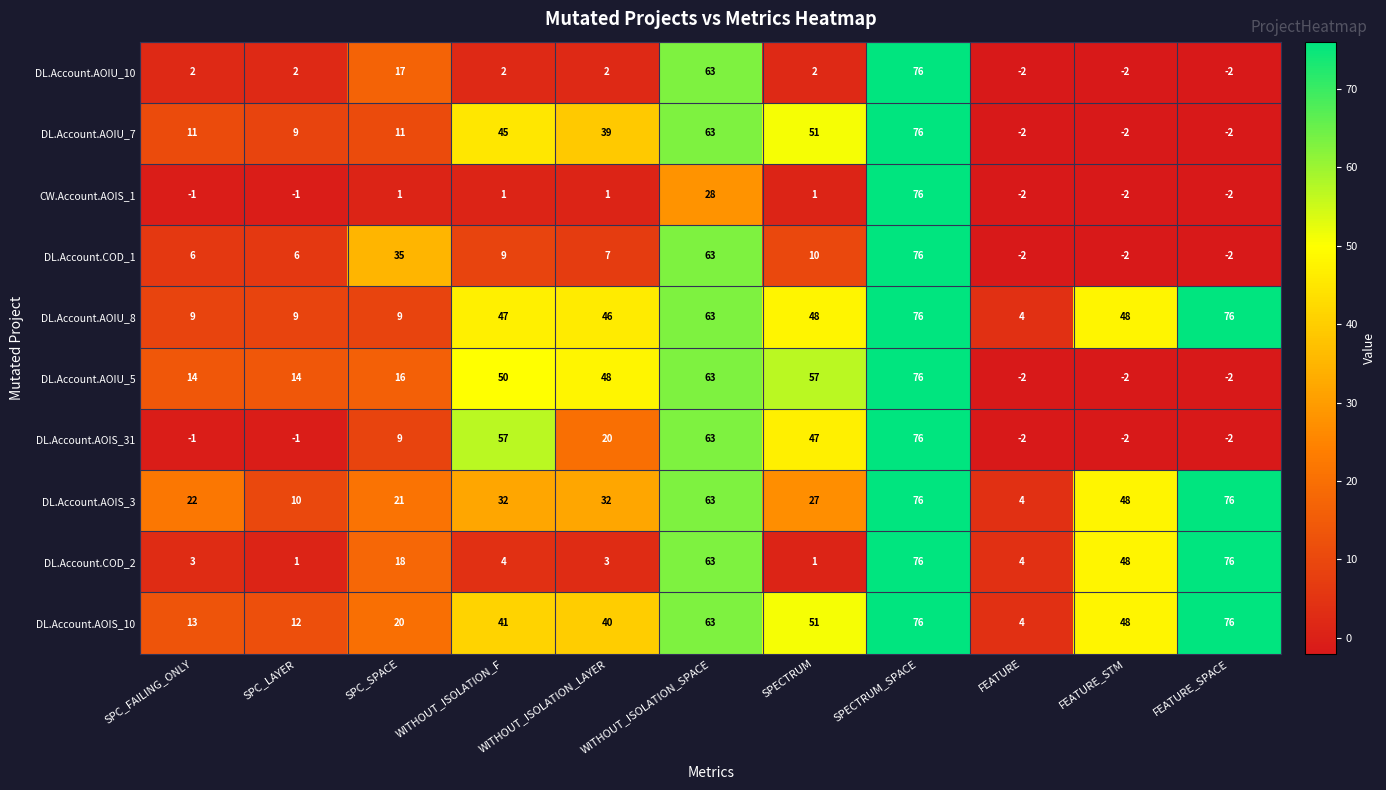

Which category has the highest value in the DL.Account.AOIS_31 series?

SPECTRUM_SPACE